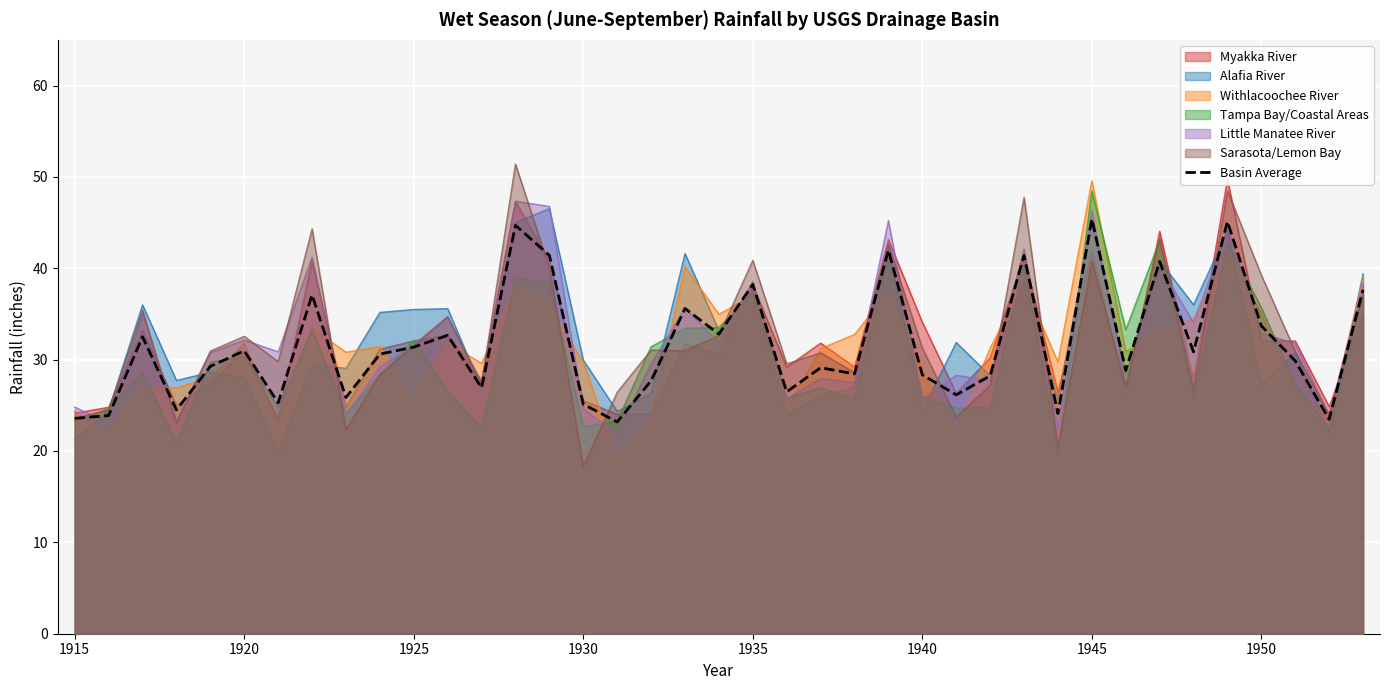

What is the maximum value for Little Manatee River?

47.3